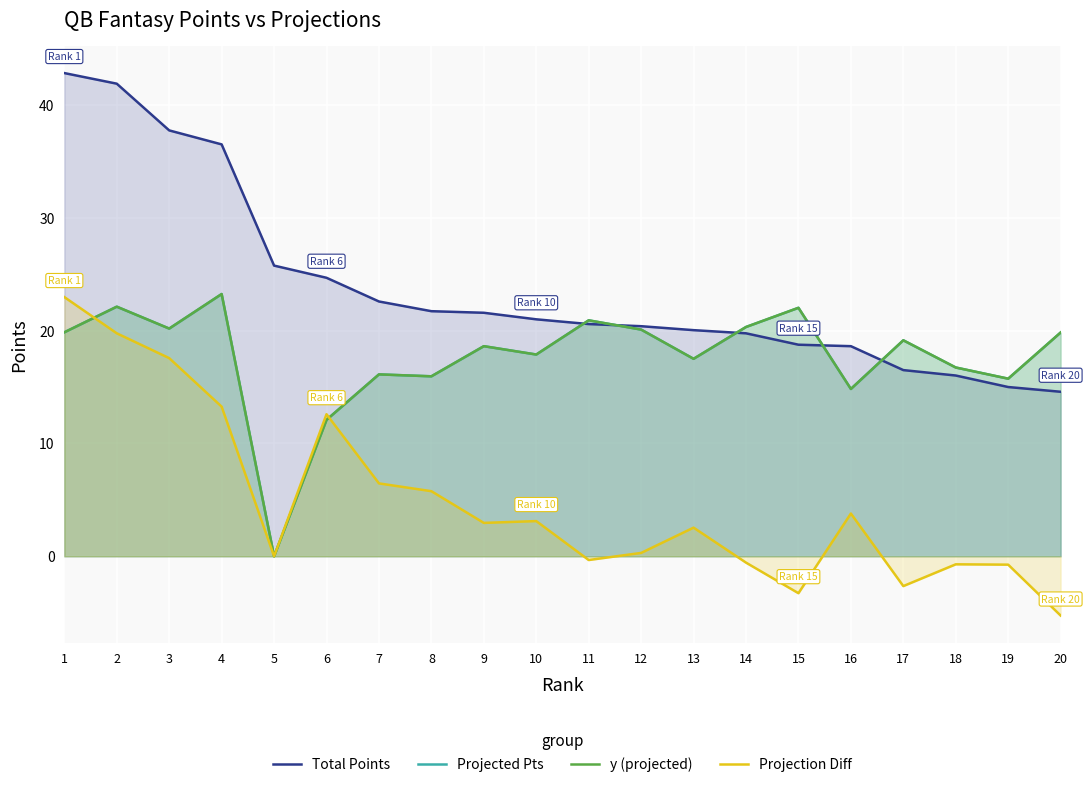

True or false: Projected Pts and y (projected) cross at least once.

False